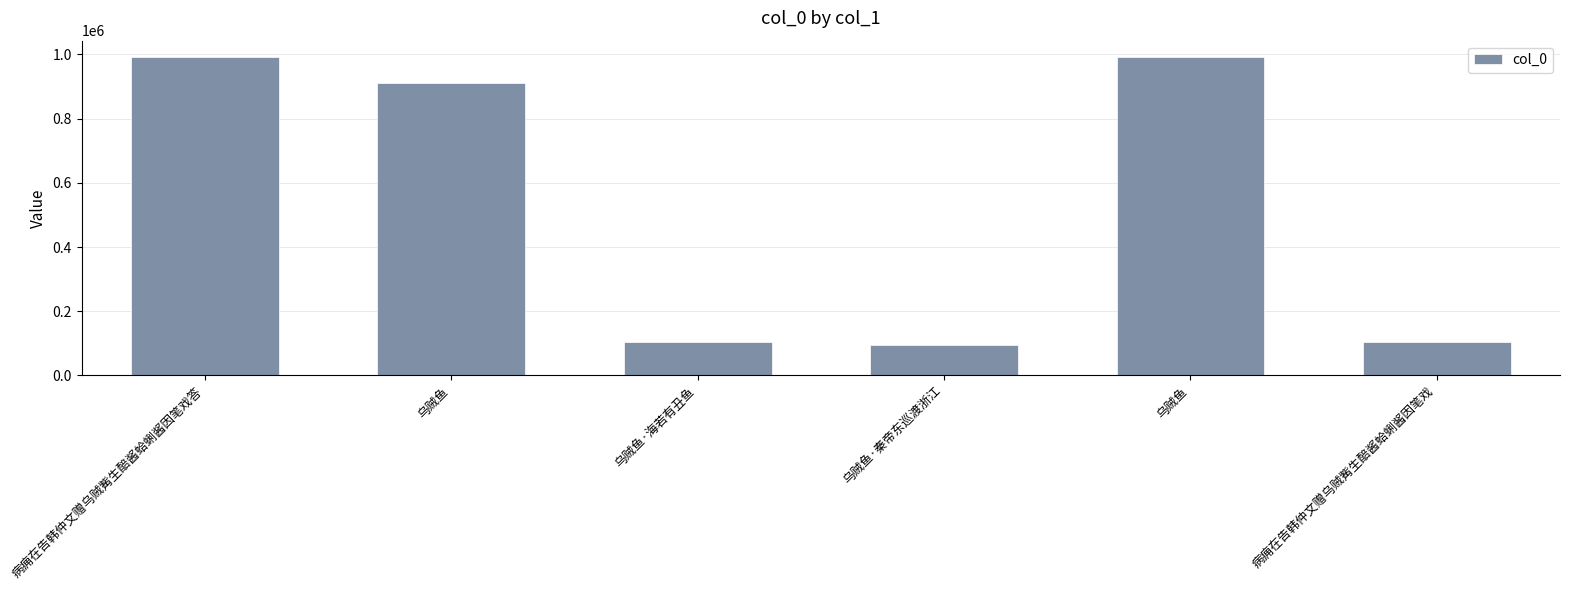

List the labels in order of value, largest first.

病痈在告韩仲文赠乌贼觜生醅酱蛤蜊酱因笔戏答, 乌贼鱼, 乌贼鱼, 病痈在告韩仲文赠乌贼觜生醅酱蛤蜊酱因笔戏, 乌贼鱼·海若有丑鱼, 乌贼鱼·秦帝东巡渡浙江